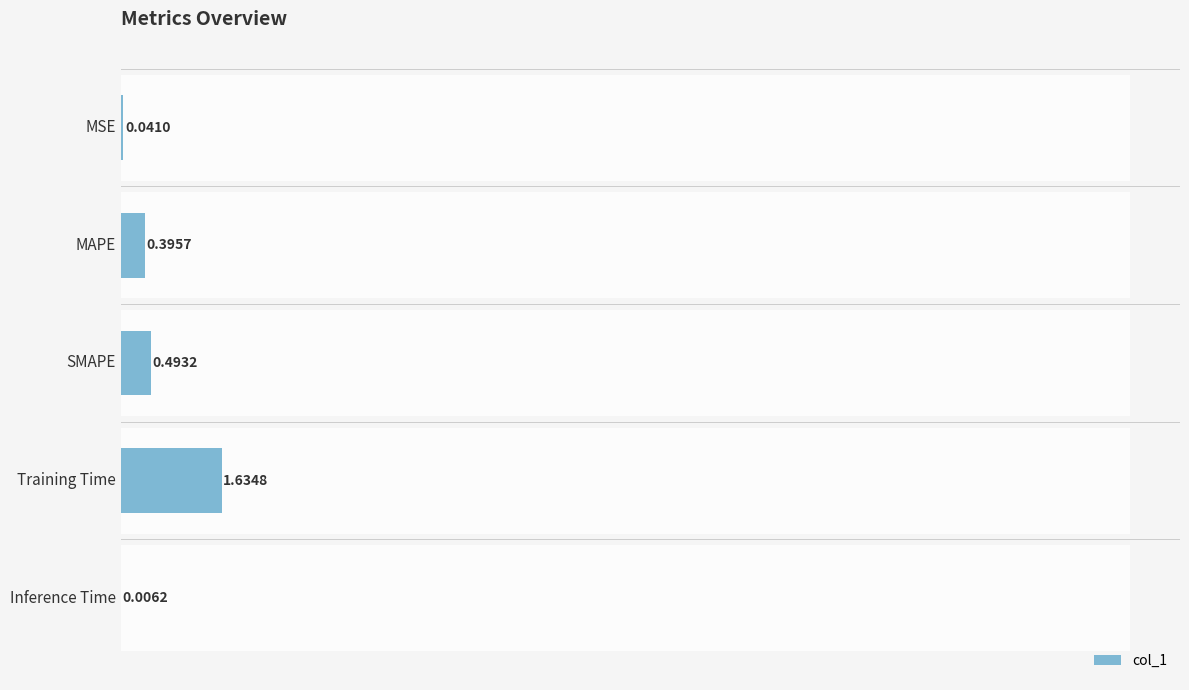

Reading left to right, extract all data points from this chart.

0.3	2.4	3.0	10.0	0.0